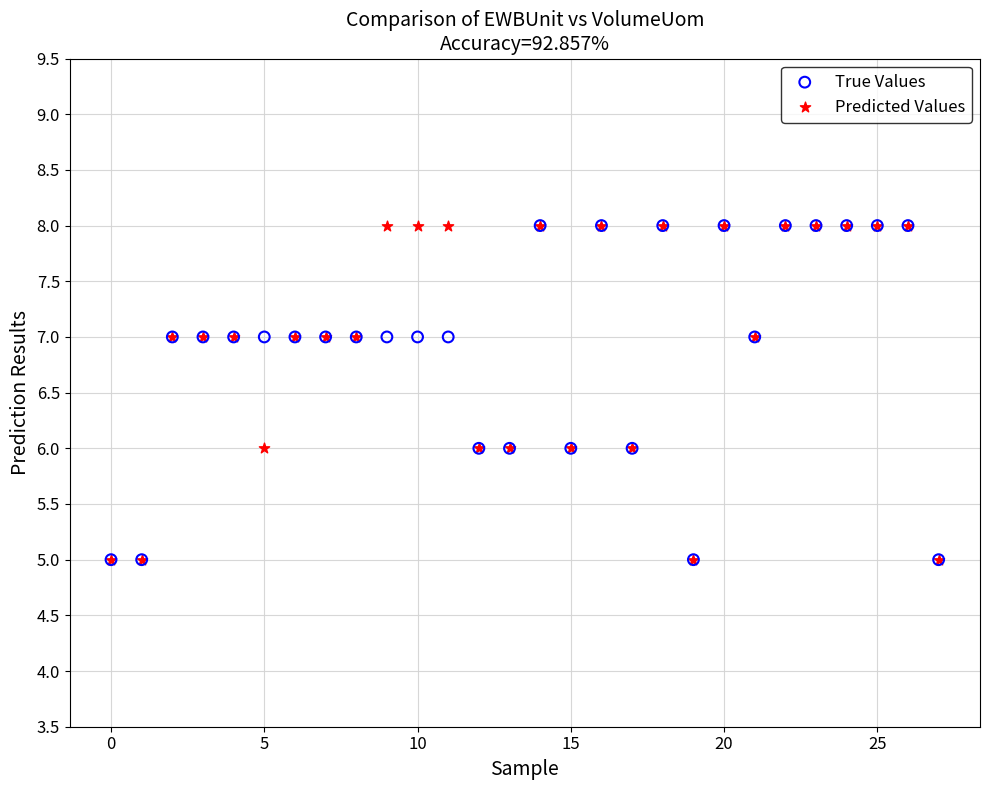

What are all the series names shown in the legend?

True Values, Predicted Values